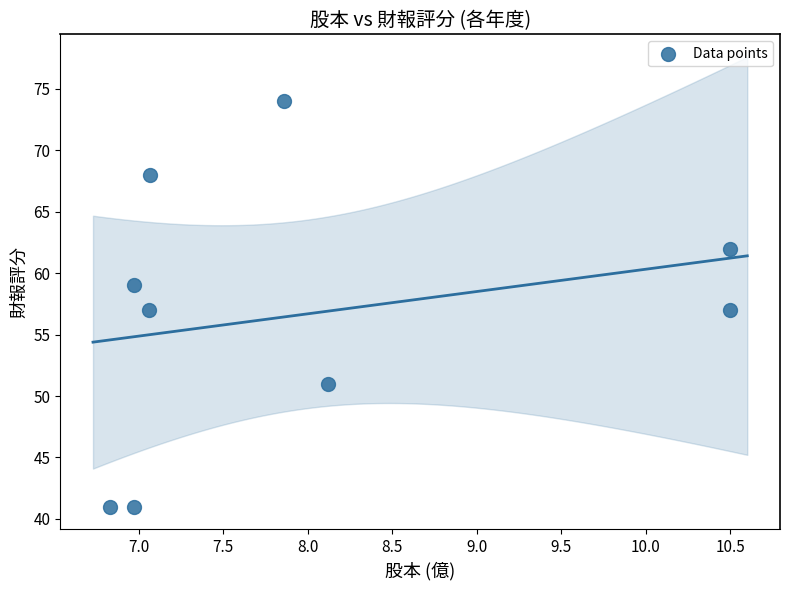

What is the average Y value?

57